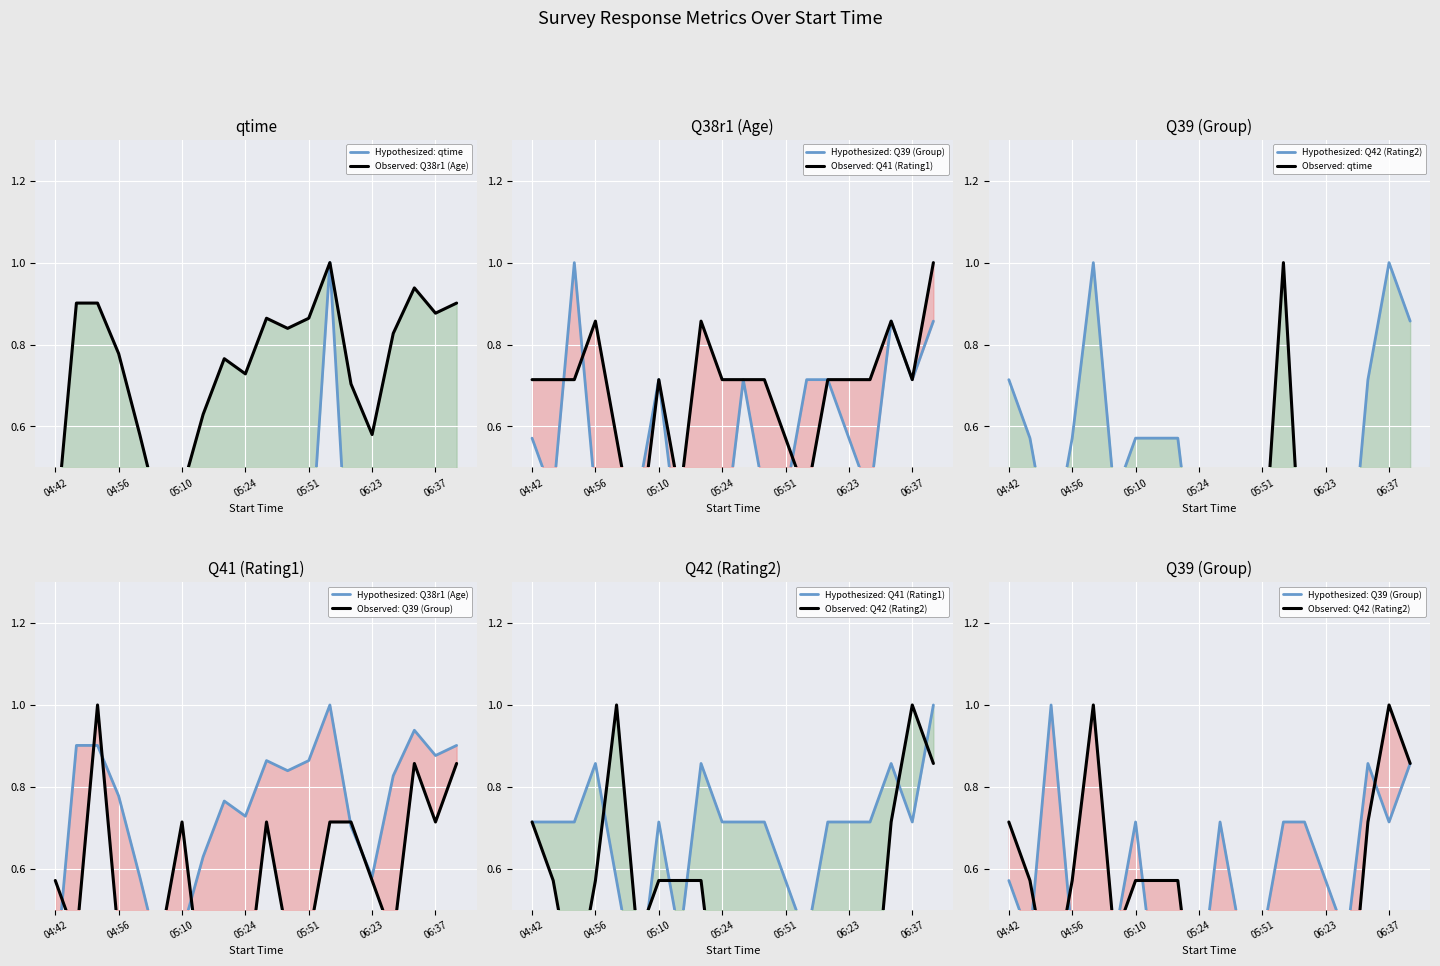

The Q41 (Rating1) series shows 1.2 at 14. True or false?

False